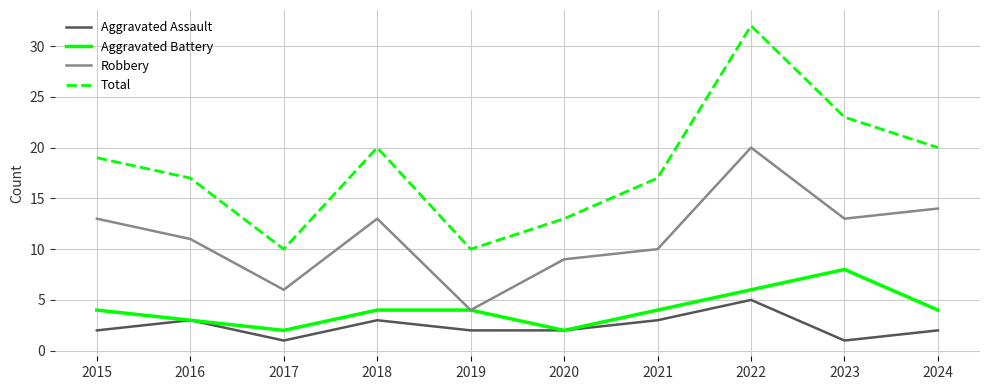

Reading right to left, what are all the values shown in this chart?

Aggravated Assault: 2024=2	2023=1	2022=5	2021=3	2020=2	2019=2	2018=3	2017=1	2016=3	2015=2
Aggravated Battery: 2024=4	2023=8	2022=6	2021=4	2020=2	2019=4	2018=4	2017=2	2016=3	2015=4
Robbery: 2024=14	2023=13	2022=20	2021=10	2020=9	2019=4	2018=13	2017=6	2016=11	2015=13
Total: 2024=20	2023=23	2022=32	2021=17	2020=13	2019=10	2018=20	2017=10	2016=17	2015=19